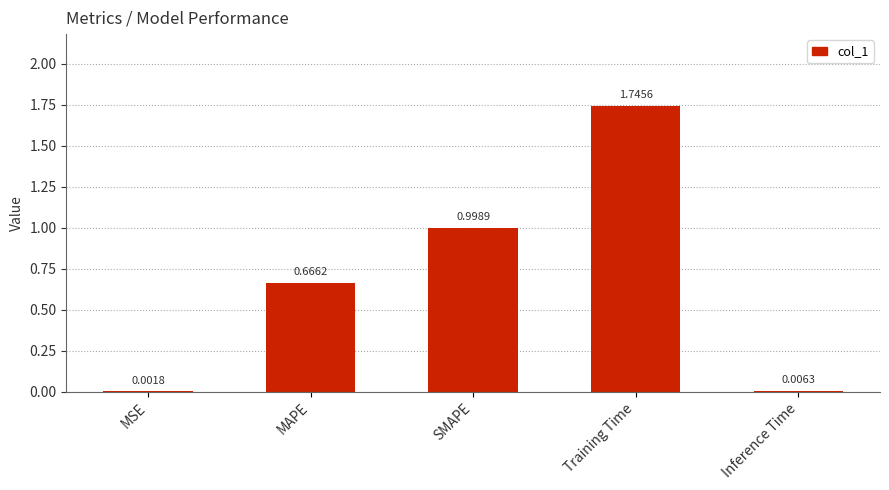

What is the change in value from SMAPE to Inference Time?

-1.0